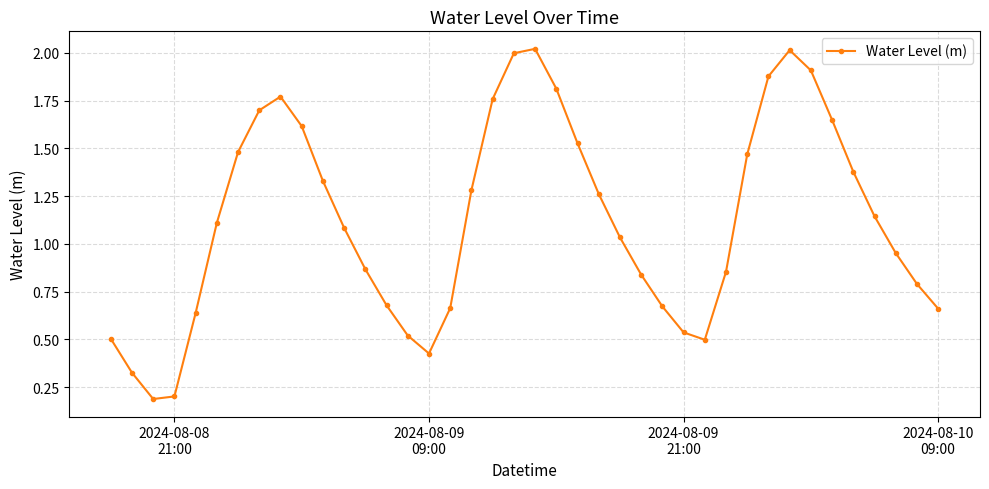

What is the sum of all values?

45.0